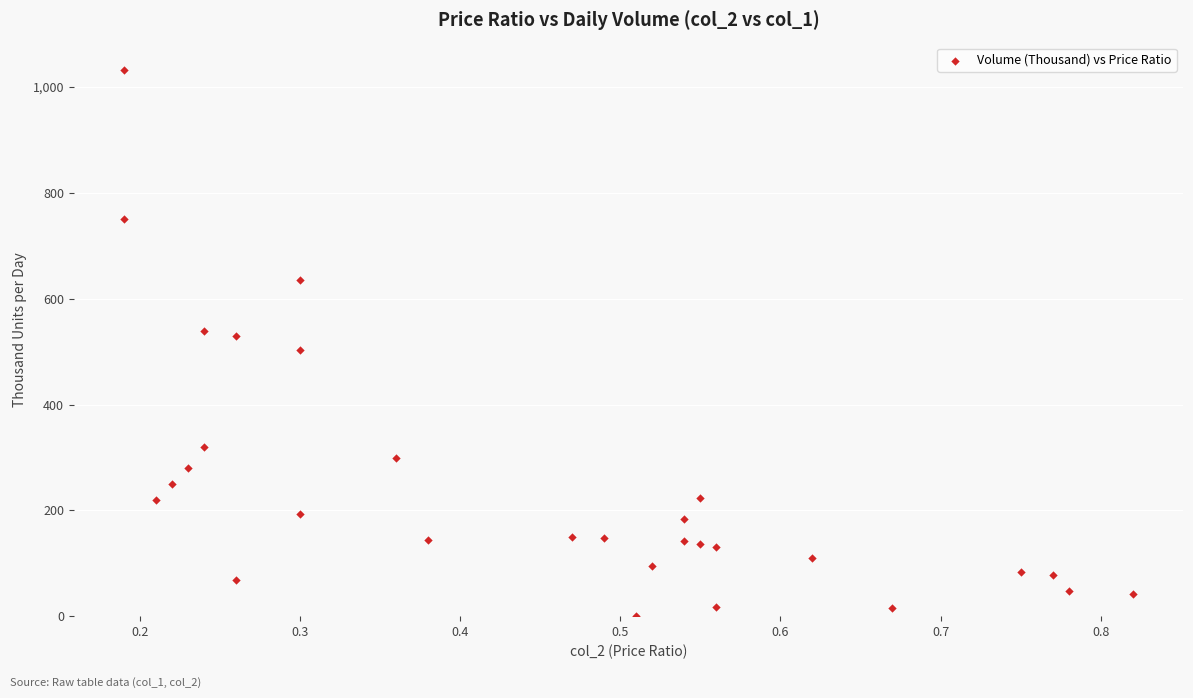

What is the range of X values (max minus min)?

0.6